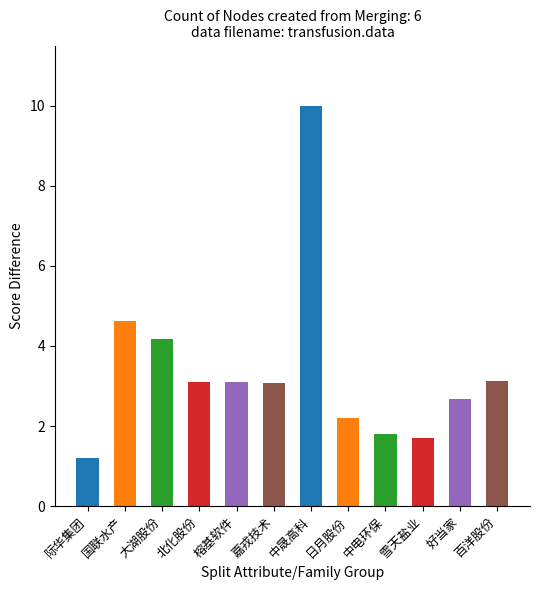

What is the label of the 7th bar from the left?

中晟高科